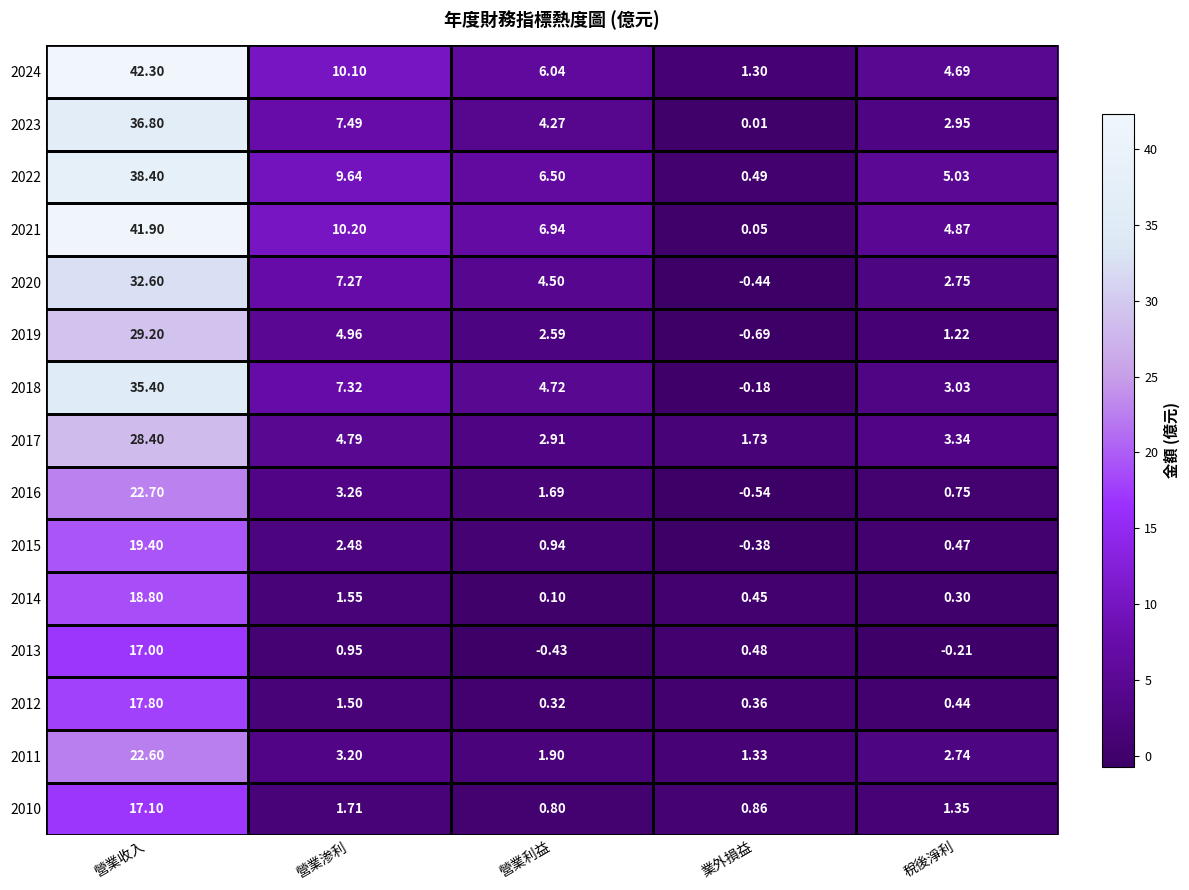

How many distinct data groups are displayed?

15